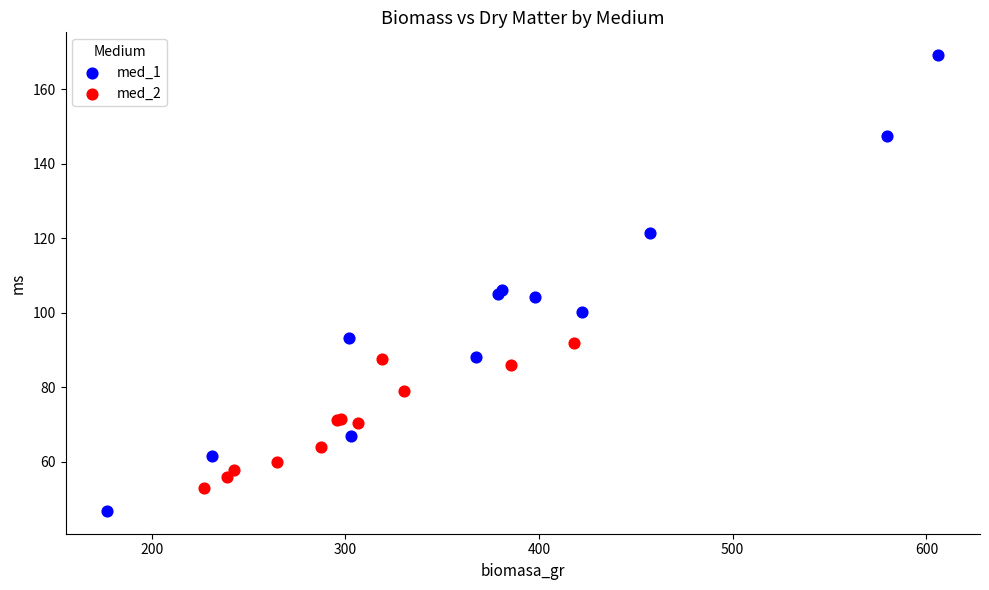

Which series has the widest spread of Y values?

med_1